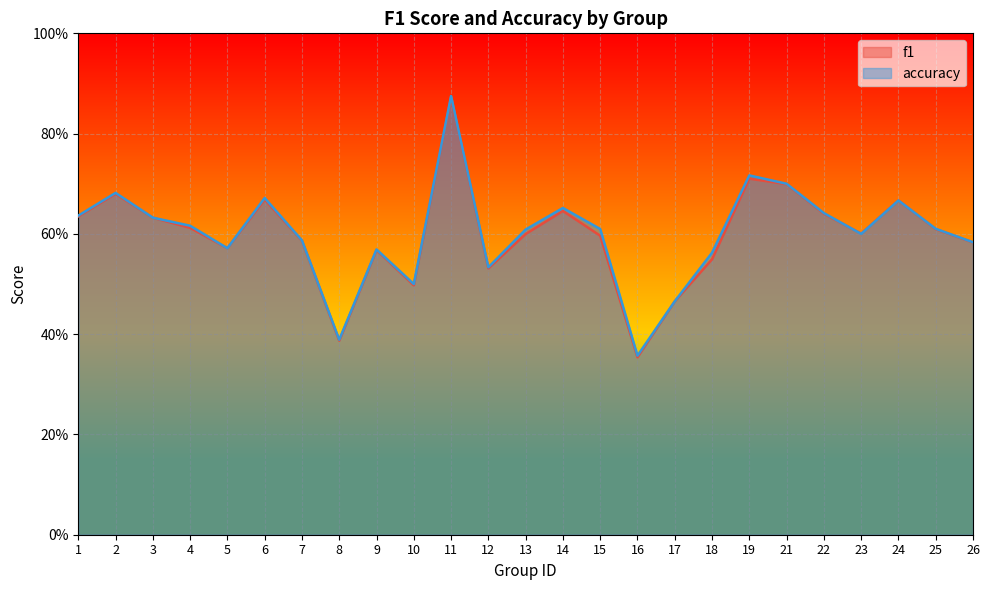

Reading left to right, extract all data points from this chart.

f1: 1=0.6	2=0.7	3=0.6	4=0.6	5=0.6	6=0.7	7=0.6	8=0.4	9=0.6	10=0.5	11=0.9	12=0.5	13=0.6	14=0.6	15=0.6	16=0.4	17=0.5	18=0.5	19=0.7	21=0.7	22=0.6	23=0.6	24=0.7	25=0.6	26=0.6
accuracy: 1=0.6	2=0.7	3=0.6	4=0.6	5=0.6	6=0.7	7=0.6	8=0.4	9=0.6	10=0.5	11=0.9	12=0.5	13=0.6	14=0.7	15=0.6	16=0.4	17=0.5	18=0.6	19=0.7	21=0.7	22=0.6	23=0.6	24=0.7	25=0.6	26=0.6